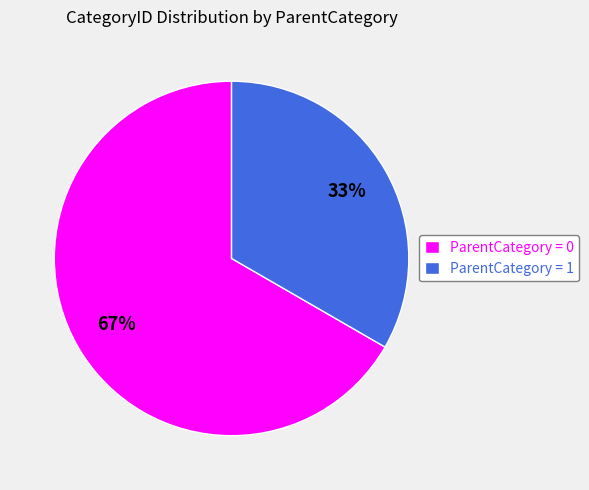

Is there a majority slice in this chart?

Yes